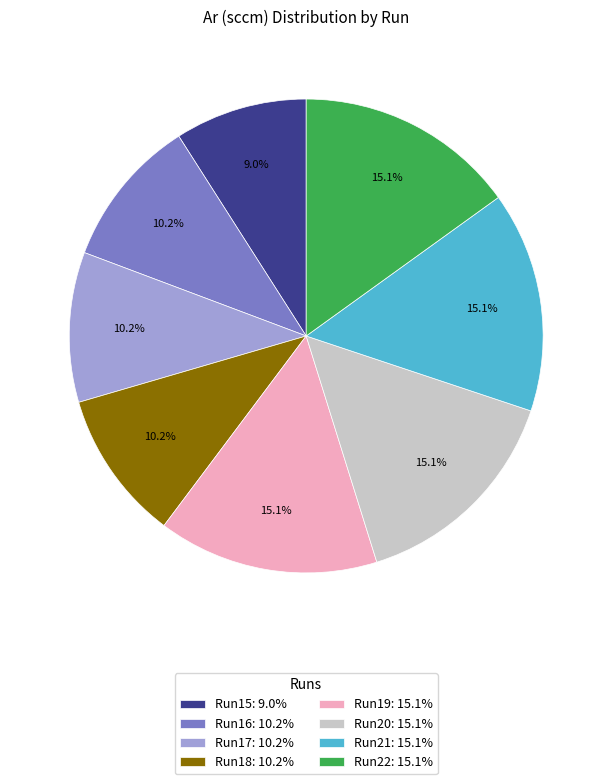

How much of the chart is everything except Run18: 10.2%?

89.8%